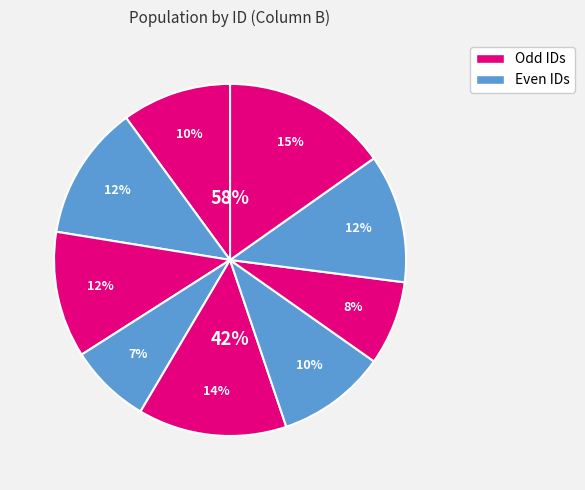

True or false: Hb 30 accounts for 2% of the total.

False